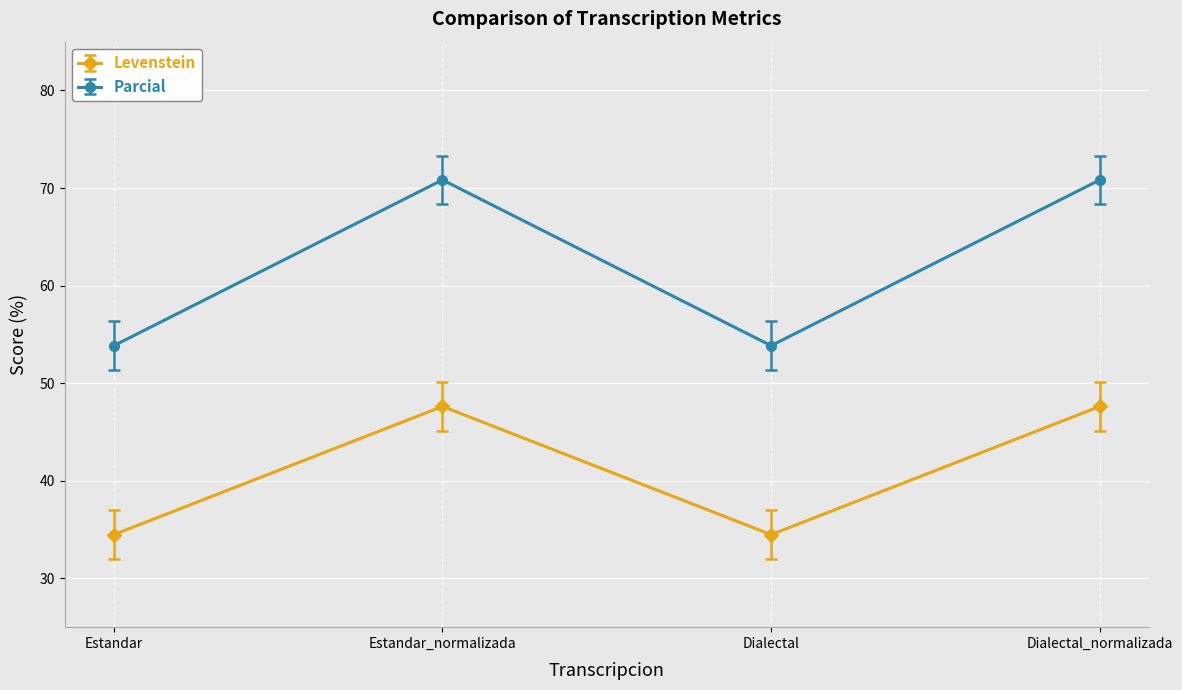

Read the Parcial value at Estandar.

53.8